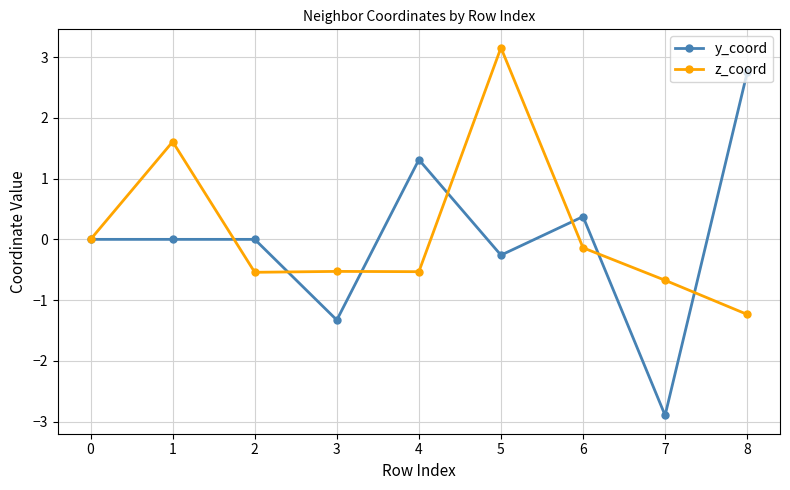

Is it true that y_coord equals 1.6 at 8?

False